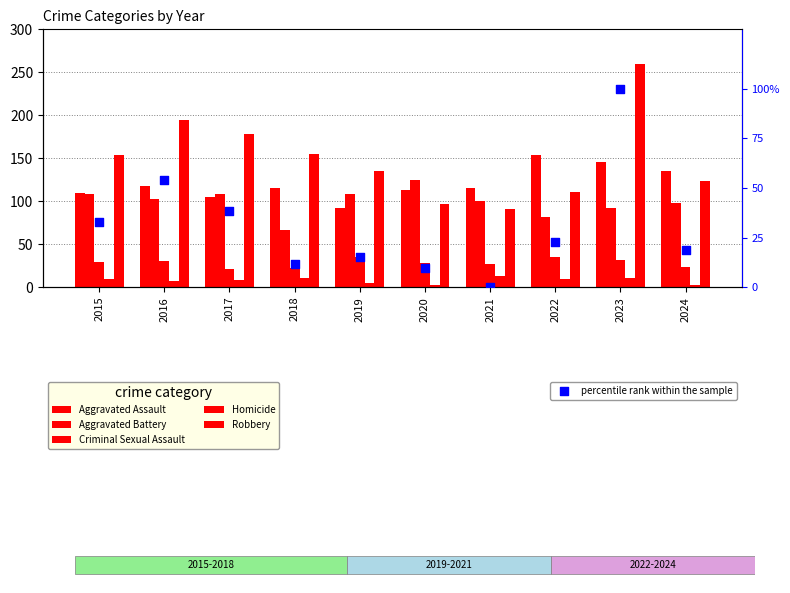

Which series contains the highest Y value?

Robbery